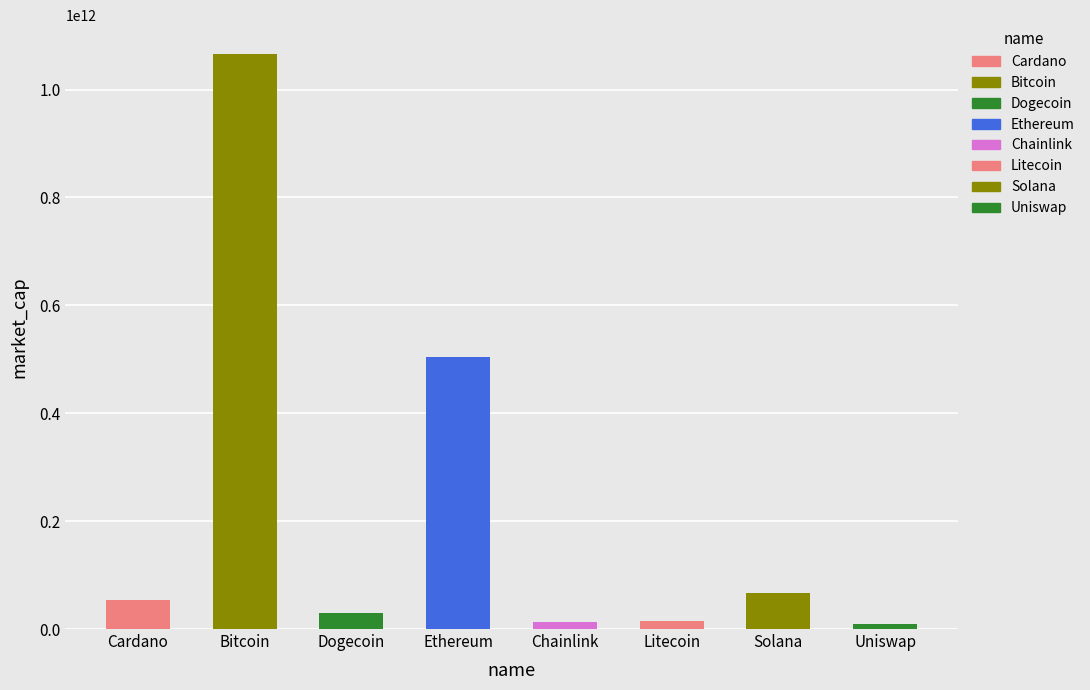

Which series has the largest range (max minus min)?

market_cap